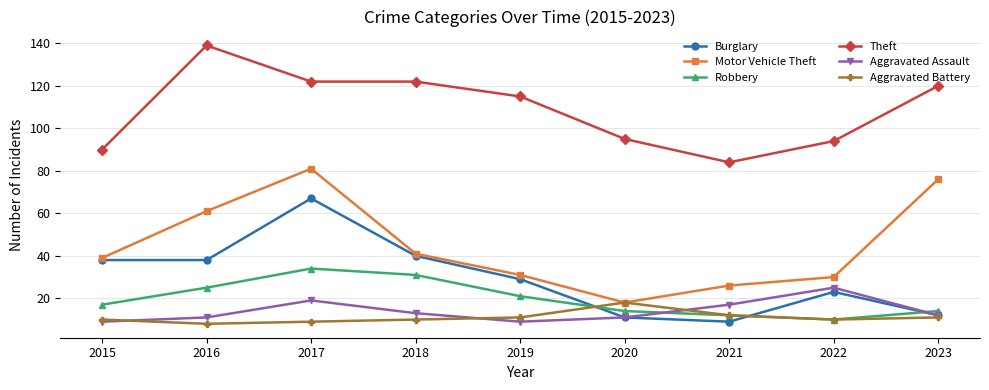

At which label does Robbery reach its peak?

2017